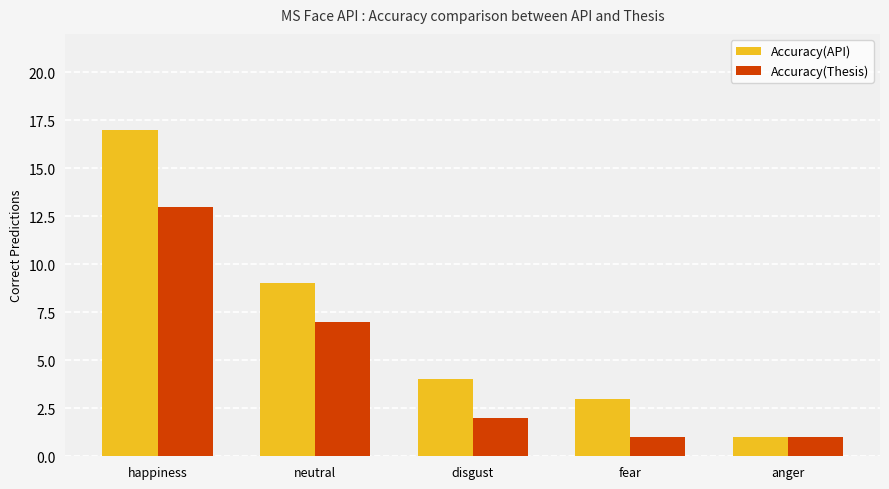

Which series changed the most between neutral and anger?

Accuracy(API)